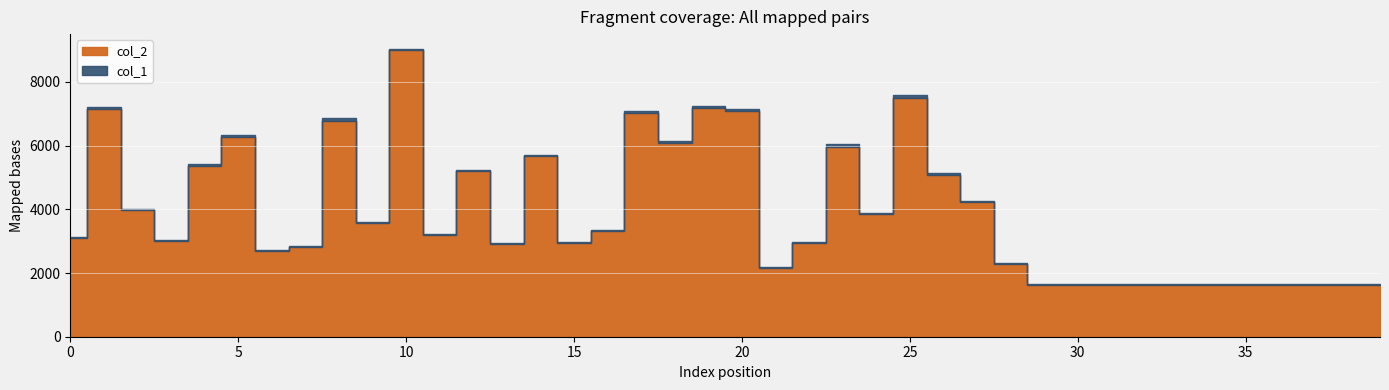

True or false: col_1 has a value of 52 at 12.

True